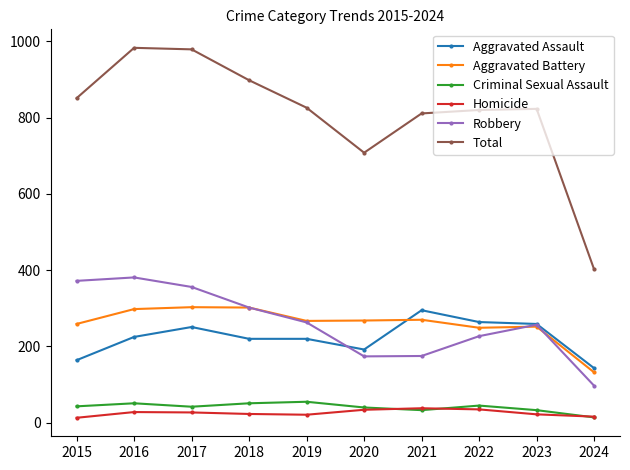

What is the value of the Total point at the 8th from the left?

820